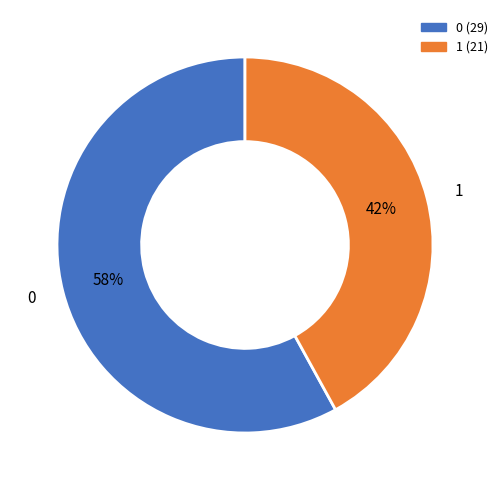

To the nearest percent, what percentage of the pie is 1?

42%